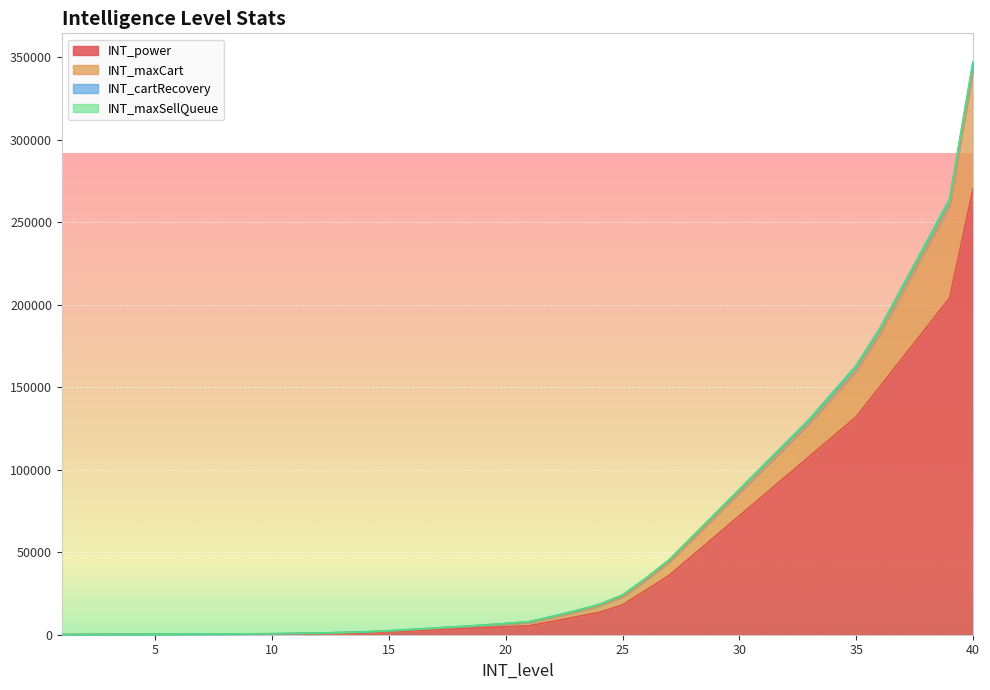

What is the difference between the maximum and second lowest values in the INT_power series?

269940